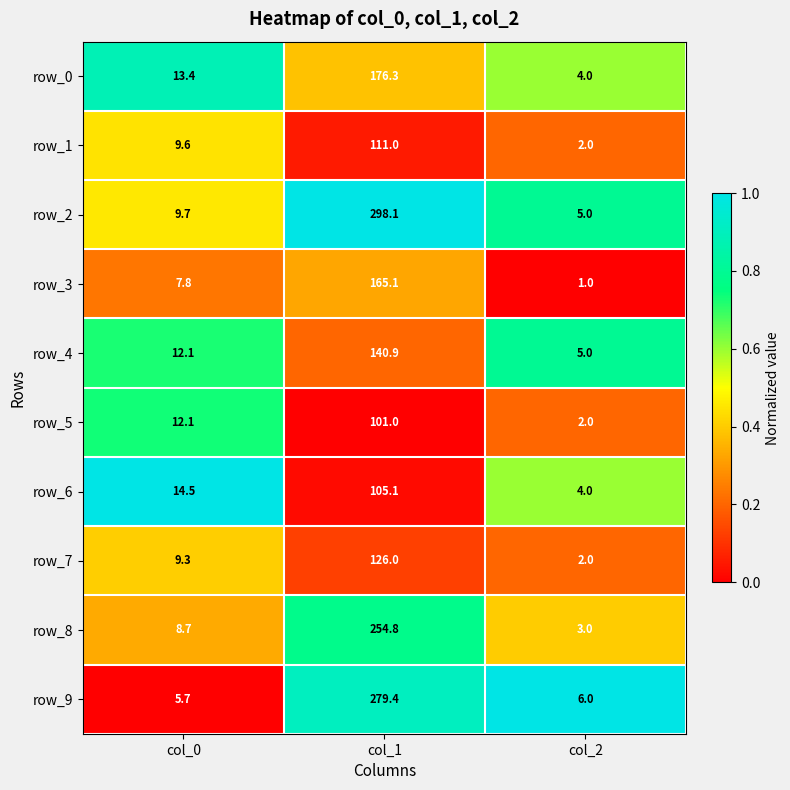

Rank the series by their maximum value, from lowest to highest.

row_5, row_6, row_1, row_7, row_4, row_3, row_0, row_8, row_9, row_2